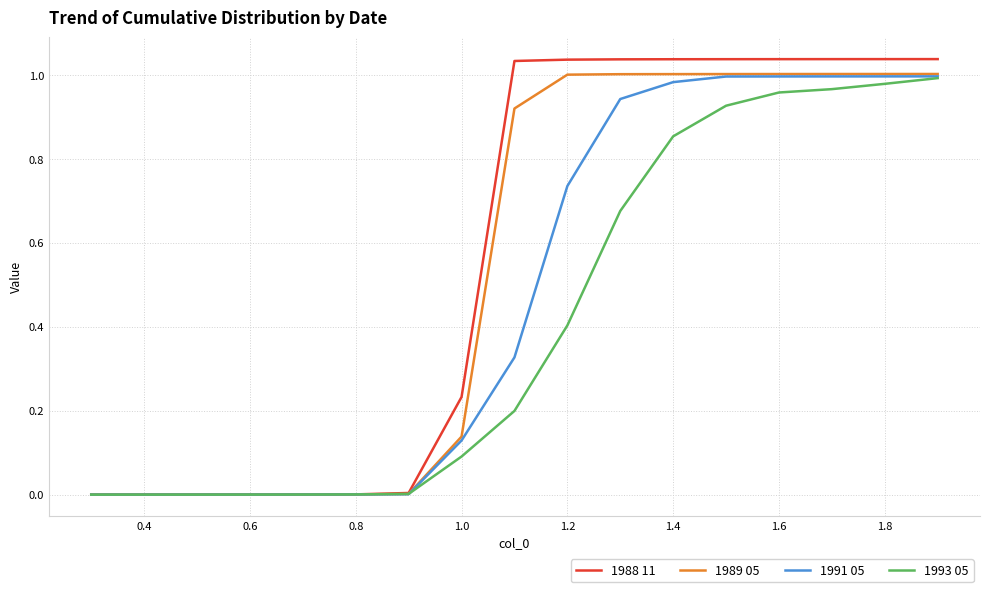

How many lines are shown in the chart?

4